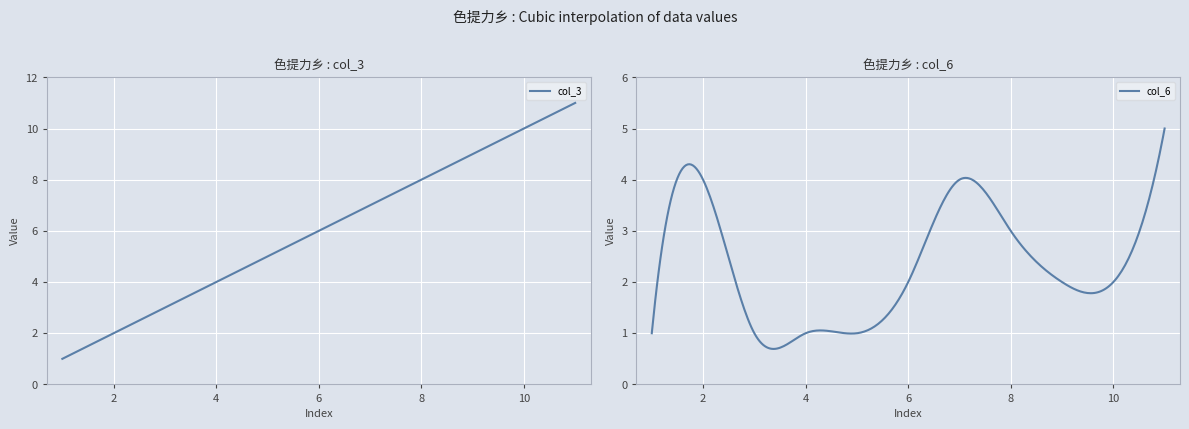

How many series are shown in this chart?

2